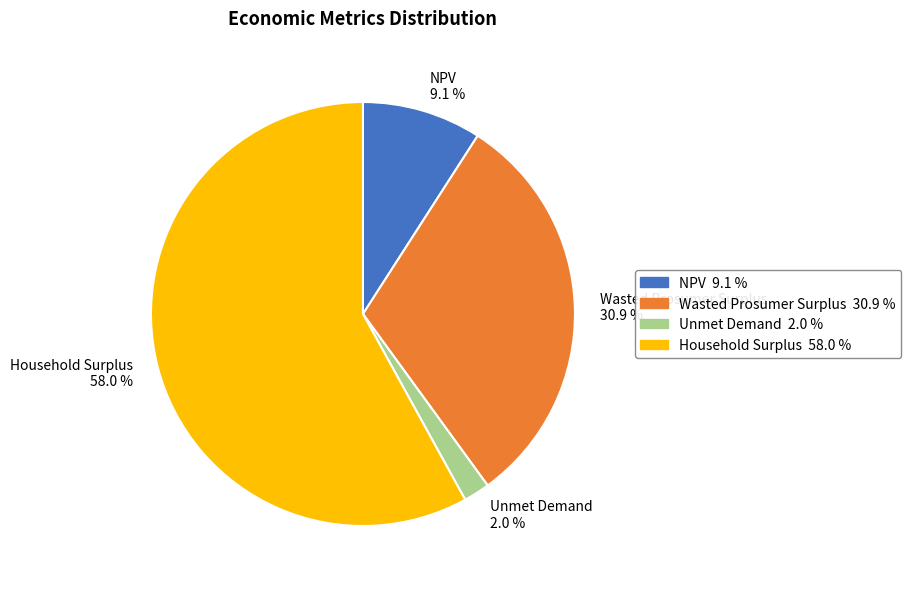

To the nearest percent, what percentage of the pie is Wasted Prosumer Surplus?

31%